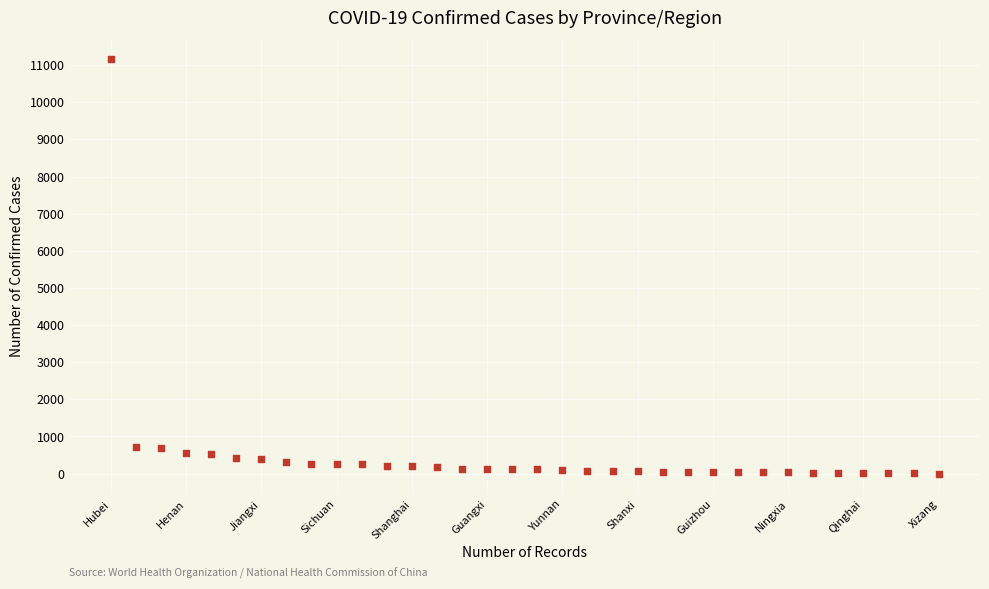

What is the range of Y values (max minus min)?

11176